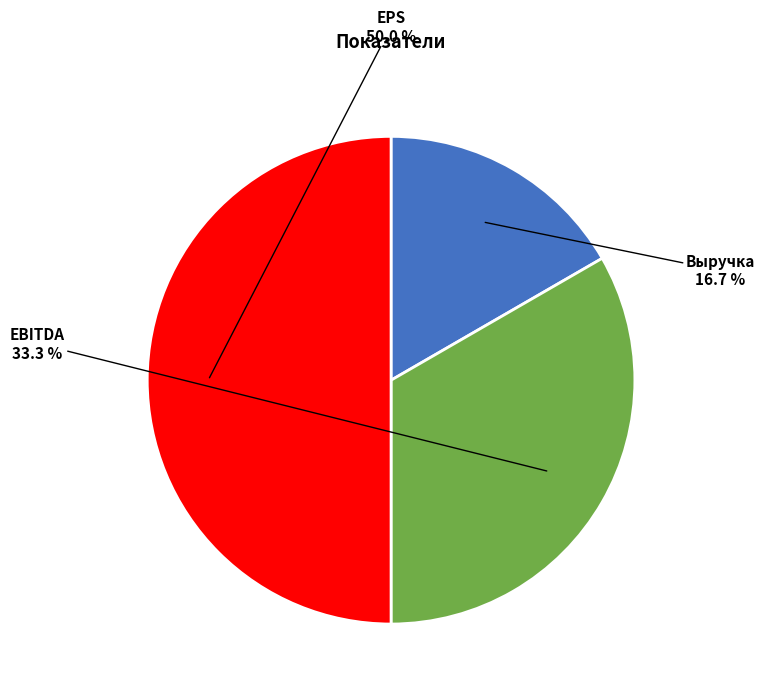

To the nearest percent, what percentage of the pie is Выручка?

17%